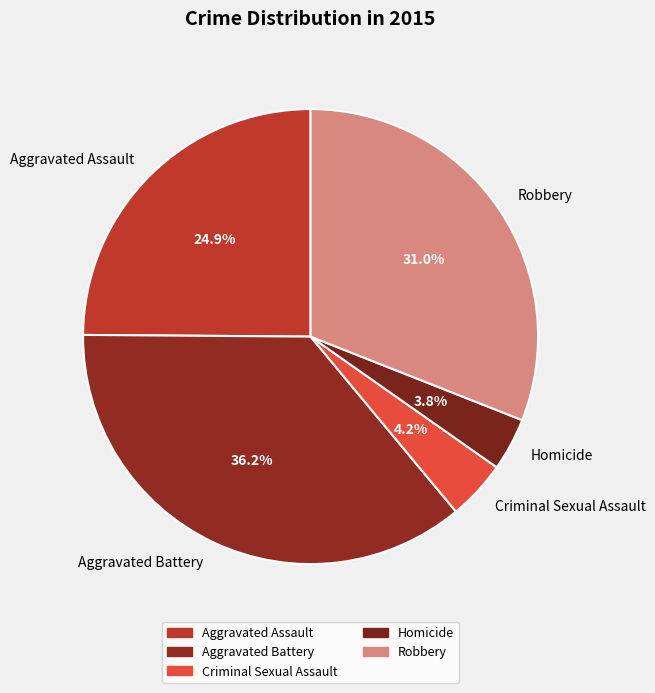

What is the largest slice in the pie chart?

Aggravated Battery